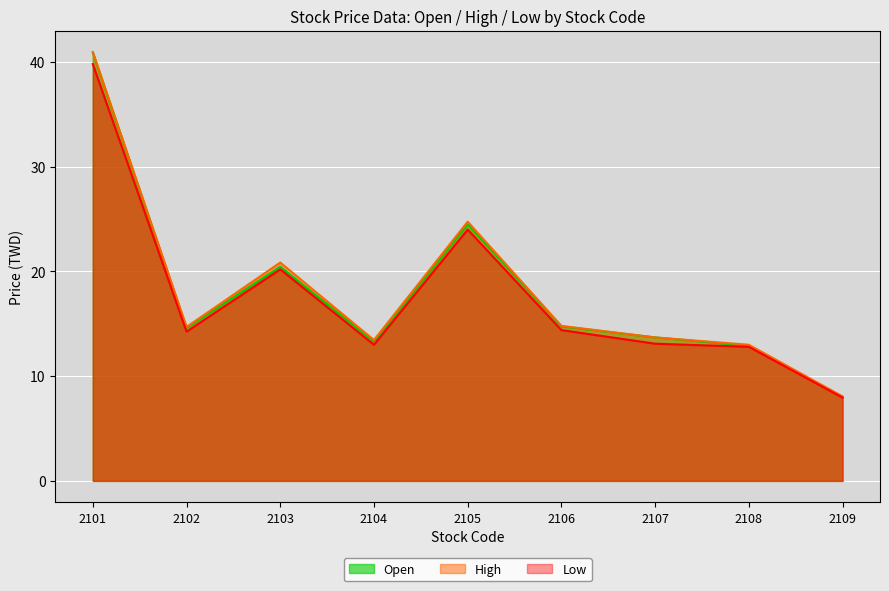

Where is High nearest to the value 24?

2105